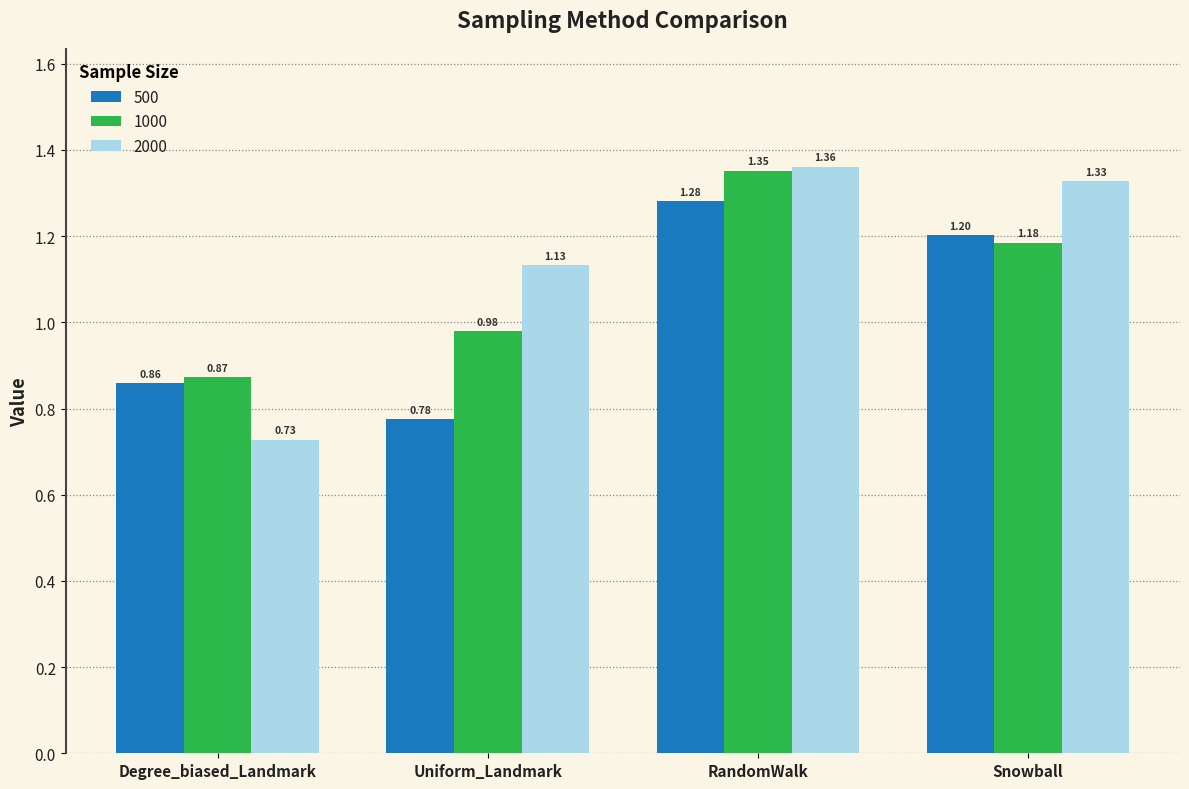

The value of 1000 at RandomWalk is 0.9. True or false?

False